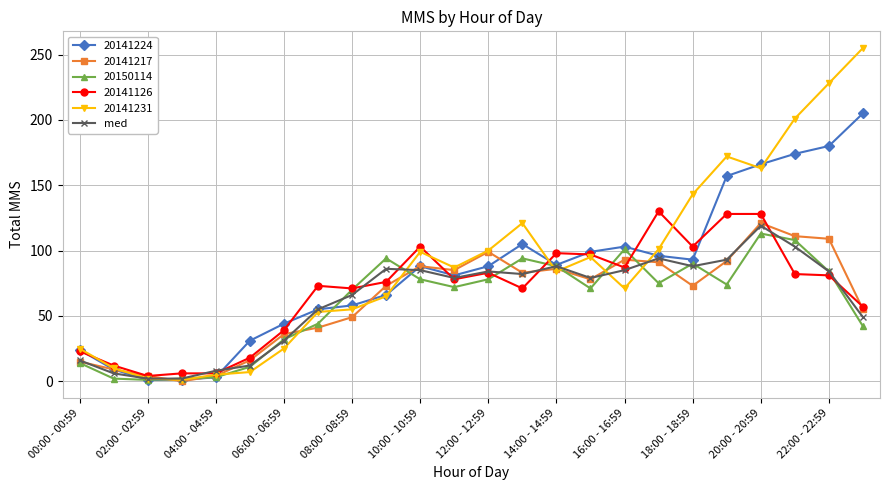

At how many categories does at least one series exceed 124?

7